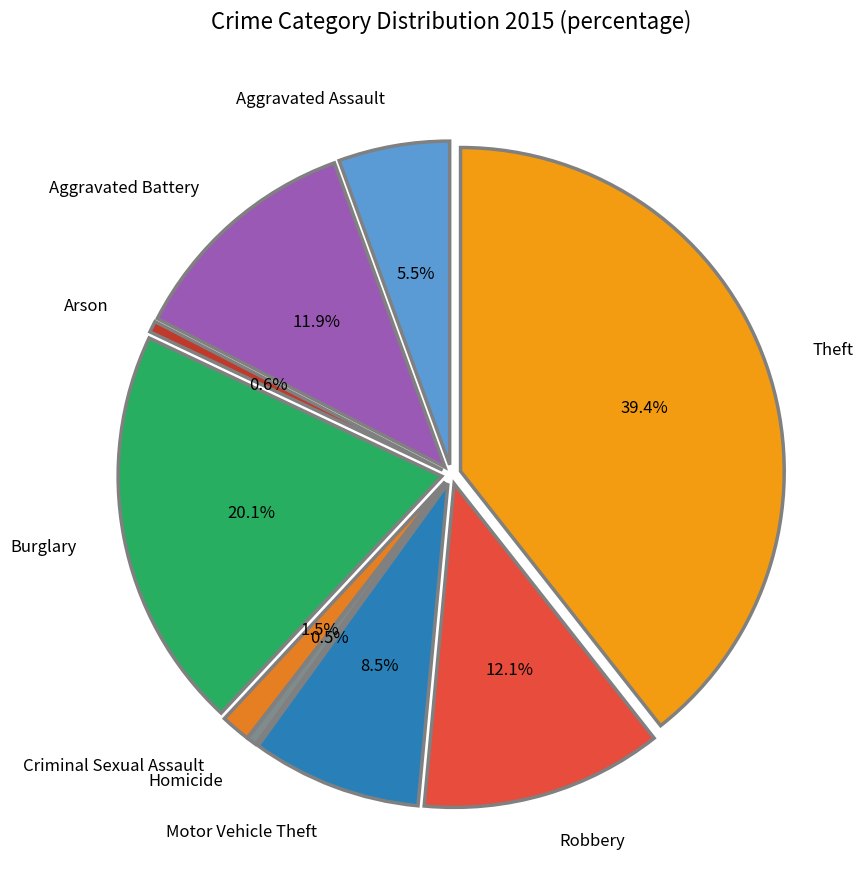

Rank the categories by value from lowest to highest.

Homicide, Arson, Criminal Sexual Assault, Aggravated Assault, Motor Vehicle Theft, Aggravated Battery, Robbery, Burglary, Theft